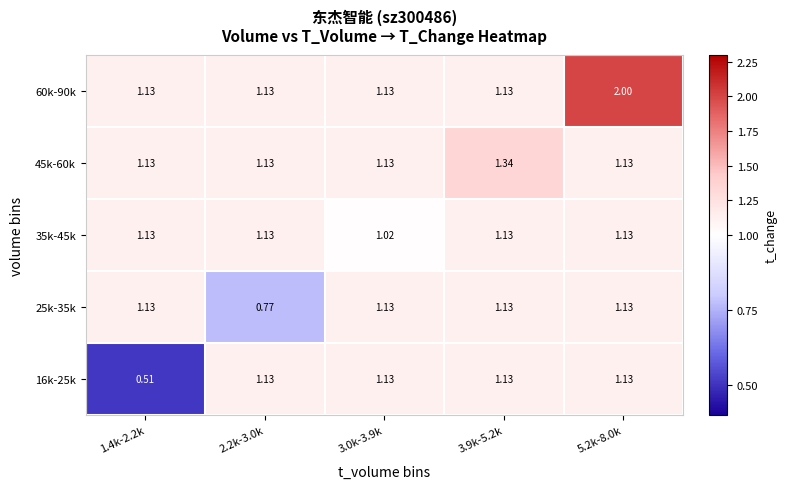

Is the value of 35k-45k at 2.2k-3.0k greater than the value of 25k-35k at 2.2k-3.0k?

Yes